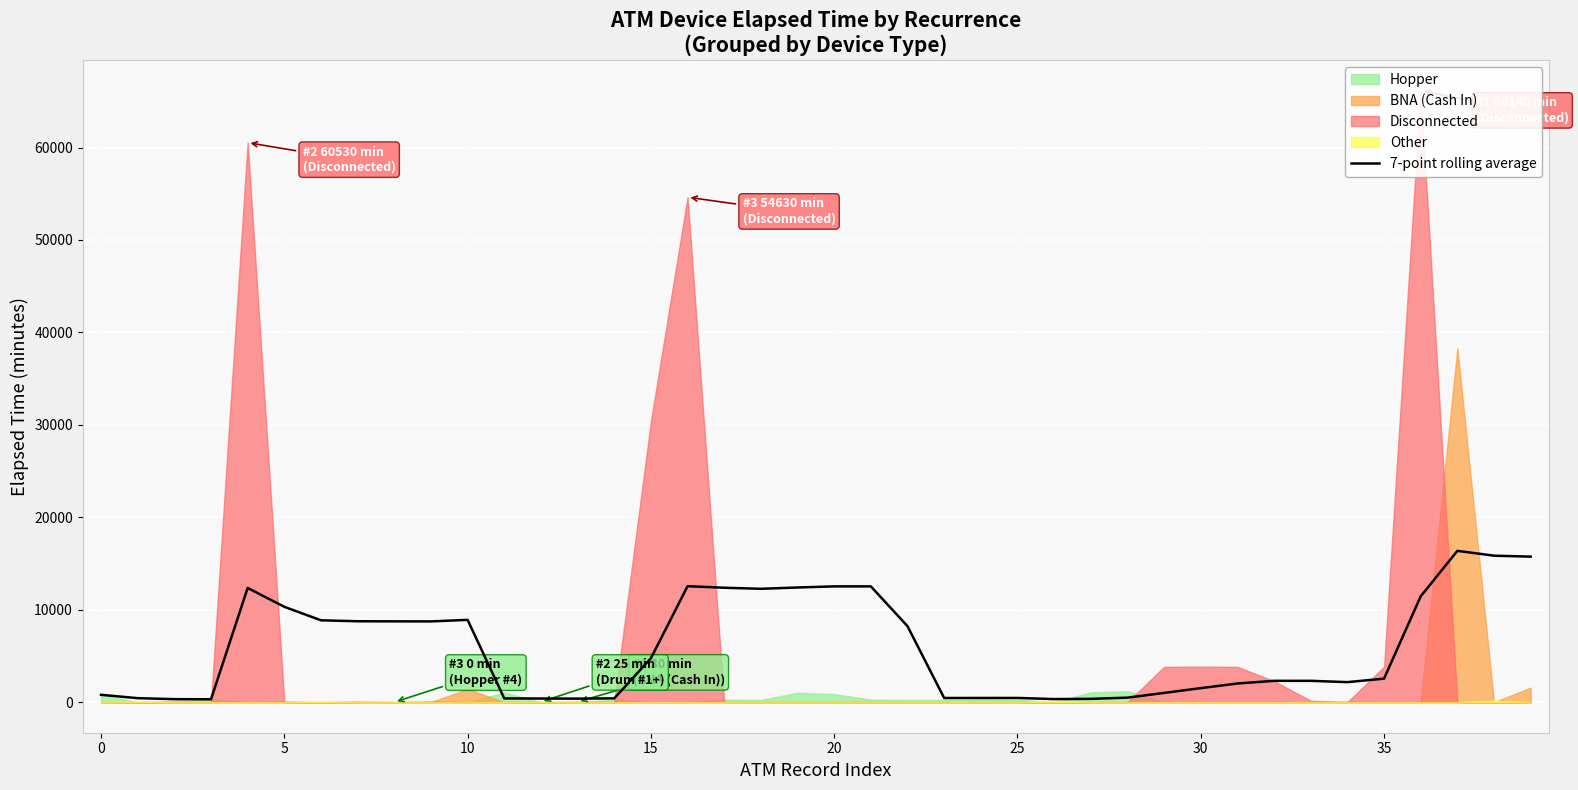

The chart shows a value of 13783.9 at 5. True or false?

False